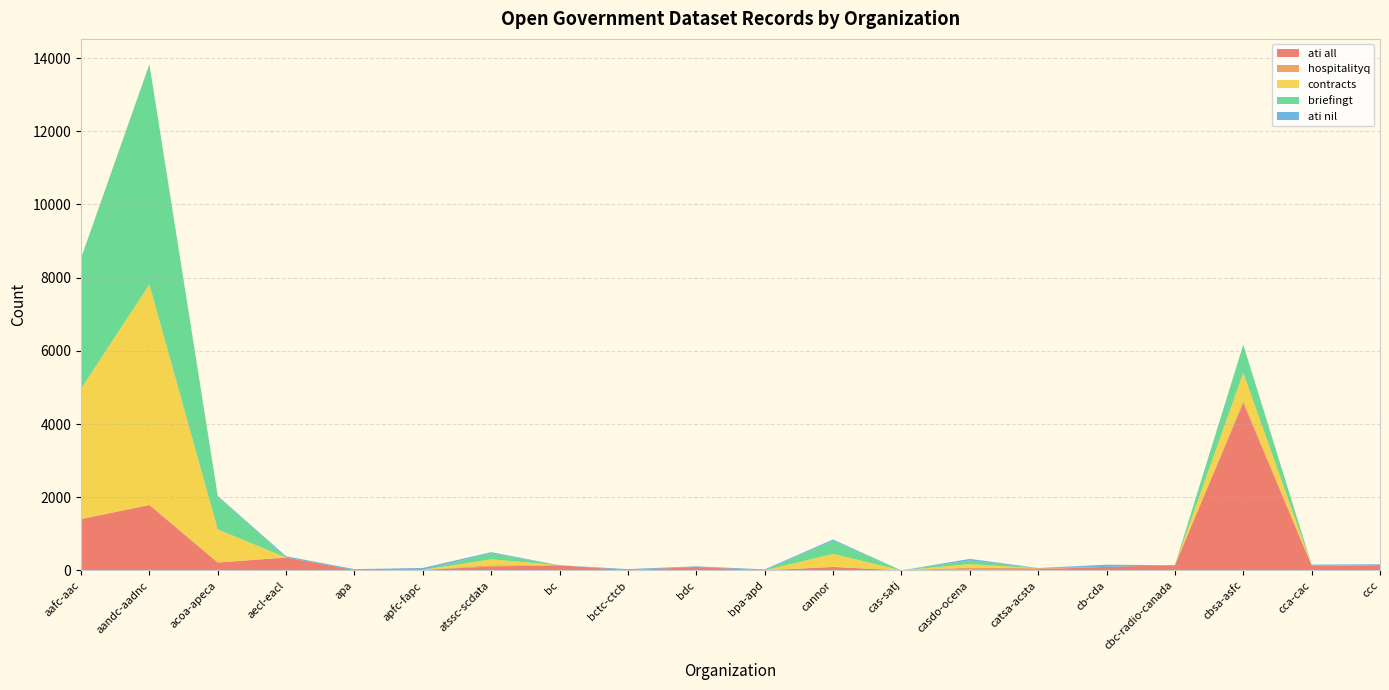

Reading right to left, list all the values displayed in this chart.

ati all: 121	138	4572	143	95	34	23	0	95	2	95	7	141	106	14	9	352	215	1785	1403
hospitalityq: 0	8	61	0	0	25	53	0	0	0	0	0	0	35	0	0	0	0	9	0
contracts: 0	0	768	0	0	0	96	0	357	0	0	0	0	163	0	0	0	905	6020	3565
briefingt: 0	0	768	0	0	0	96	0	357	0	0	0	0	163	0	0	0	905	6020	3565
ati nil: 46	13	0	0	60	6	47	0	36	26	16	29	0	31	53	25	34	12	0	0